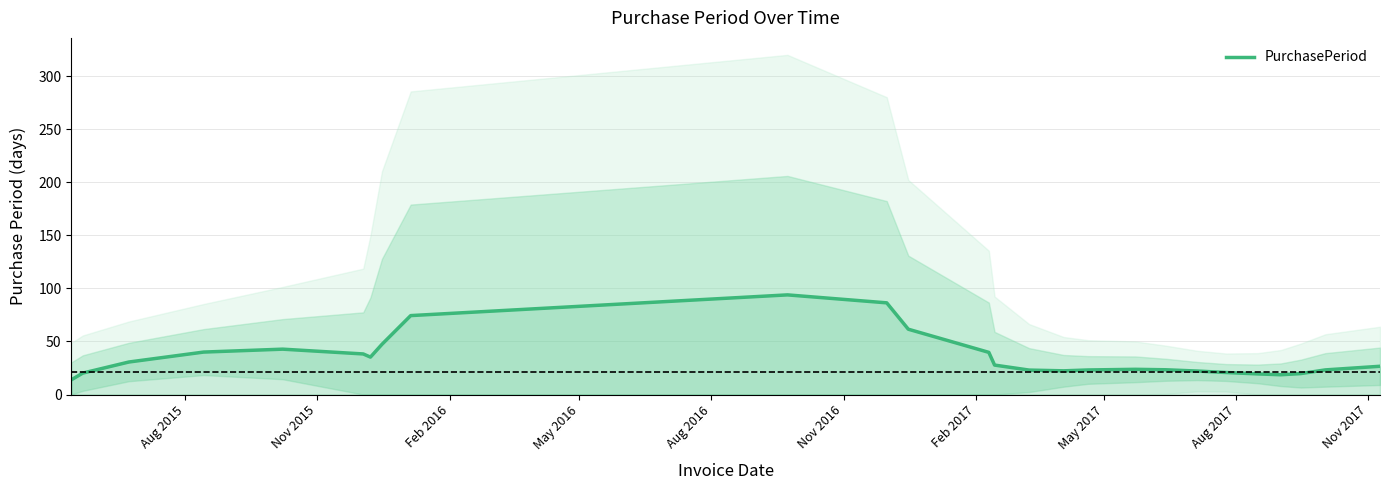

What is the maximum value shown in the chart?

93.9